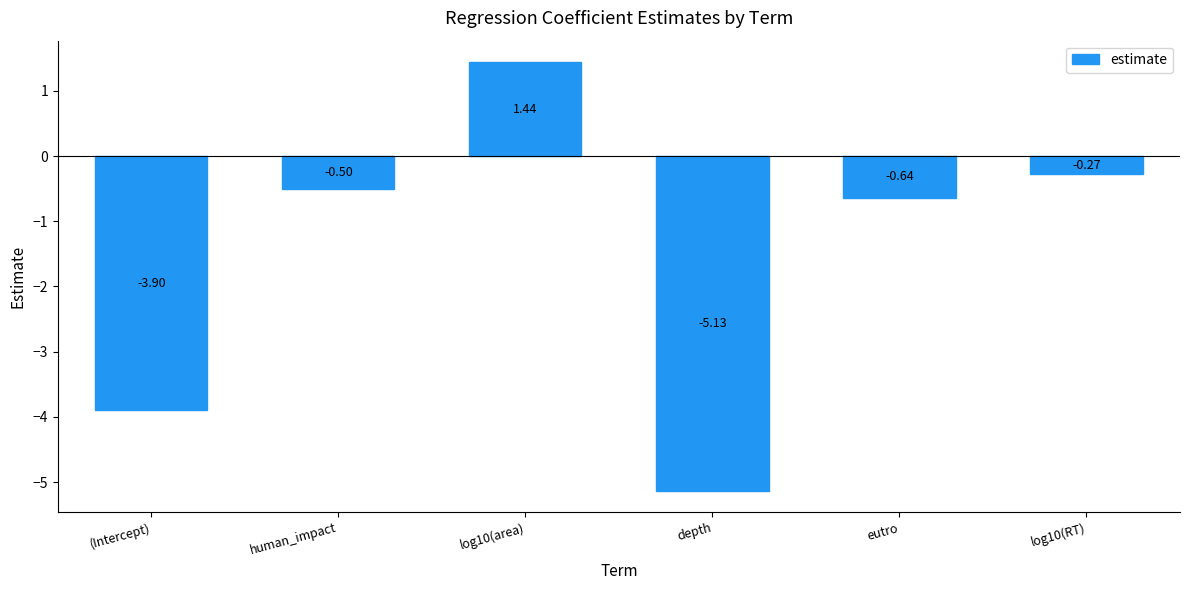

What is the change in value from log10(area) to eutro?

-2.1